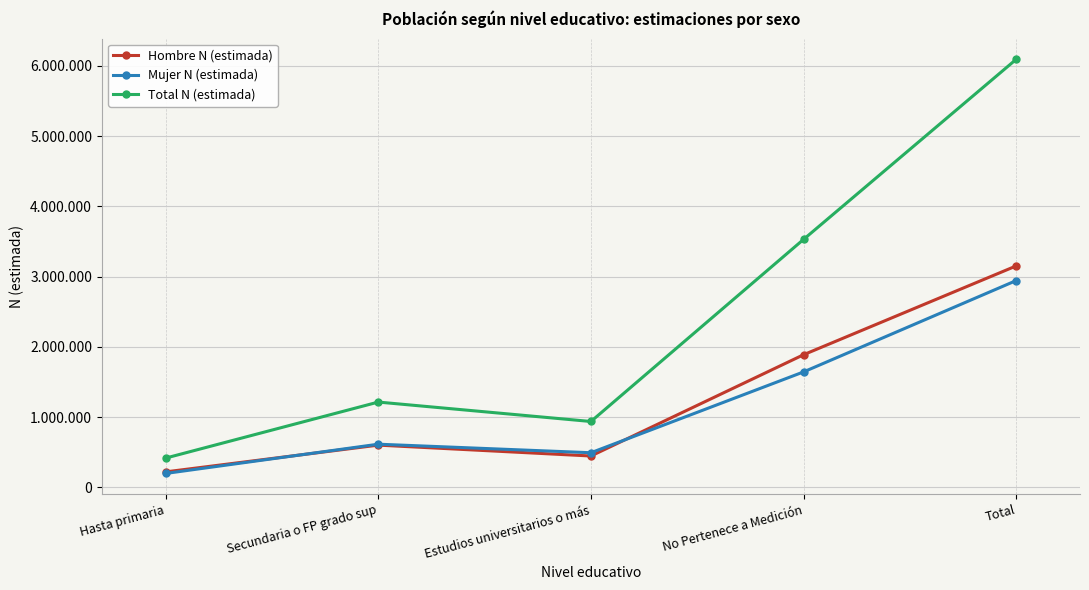

What is the average value of the Mujer N (estimada) series?

1177265